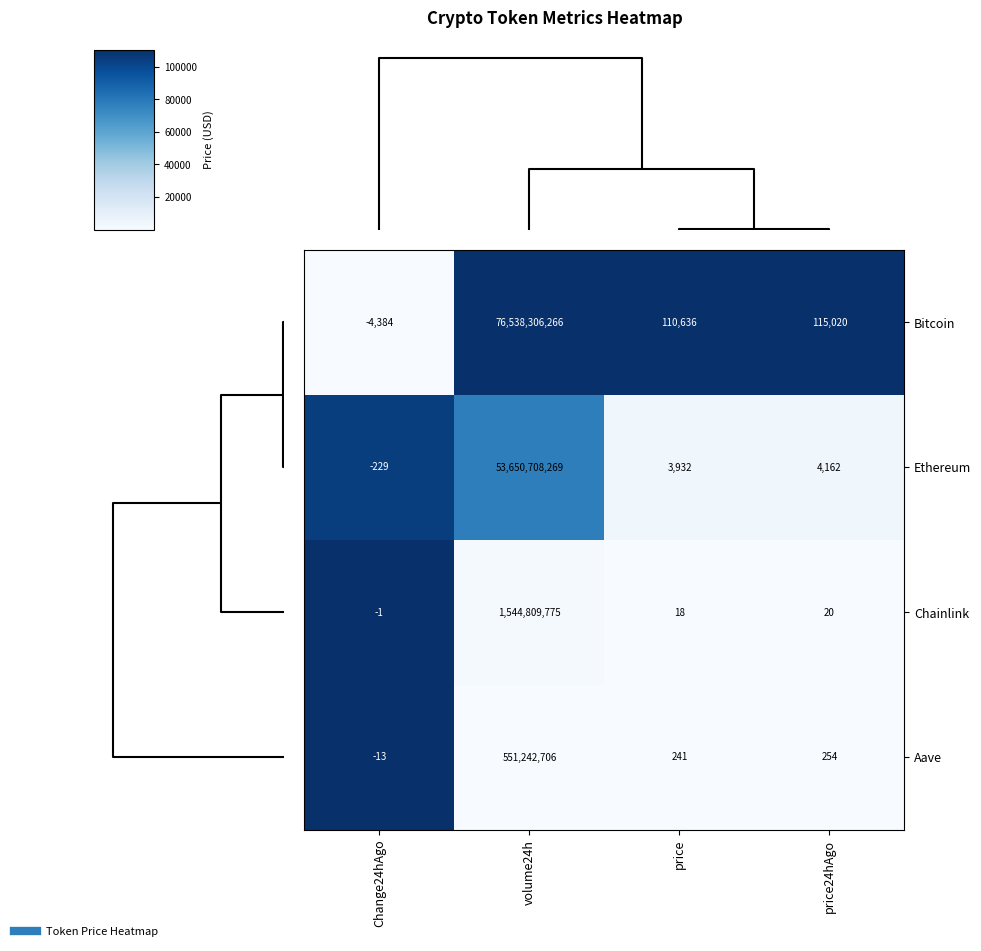

Reading left to right, transcribe all the data shown in this chart.

Bitcoin: -4384	76538306266	110636	115020
Ethereum: -229	53650708269	3932	4162
Chainlink: -1	1544809775	18	20
Aave: -13	551242706	241	254